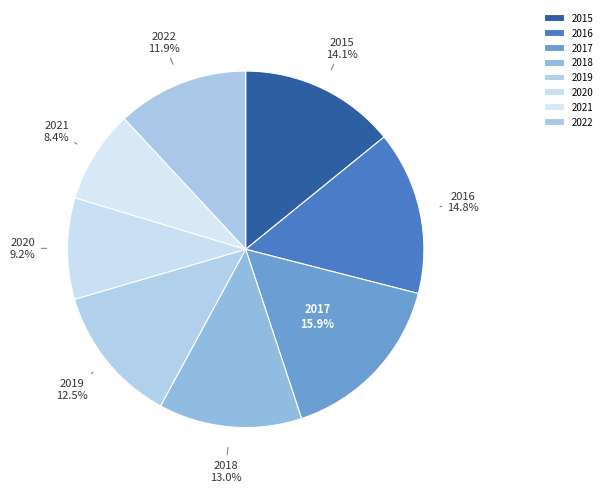

Between 2016 and 2018, which is larger?

2016